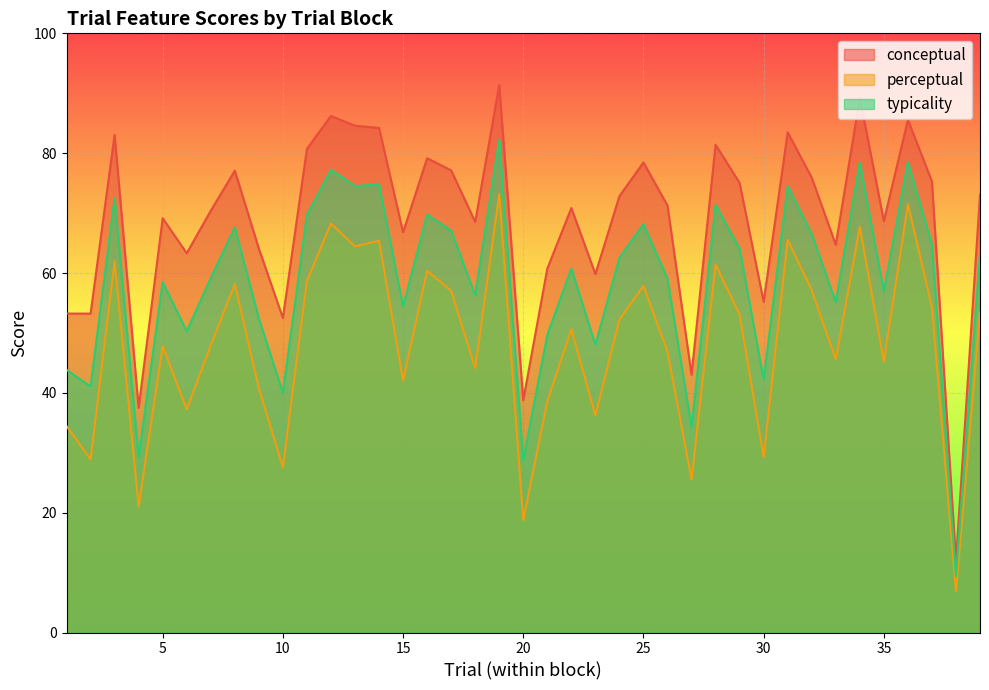

Which series changed the most between 1 and 32?

perceptual